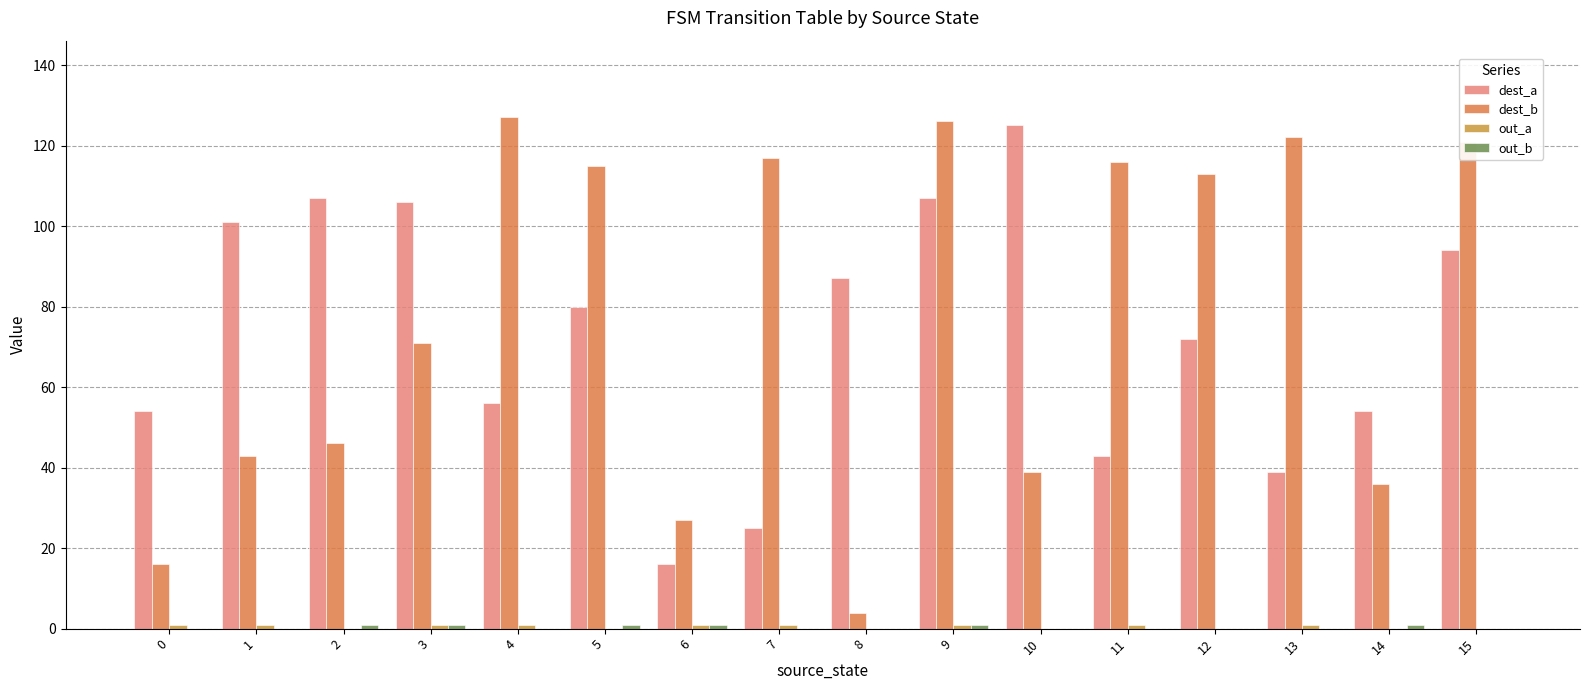

Are the bars grouped side by side (vs. stacked)?

Yes